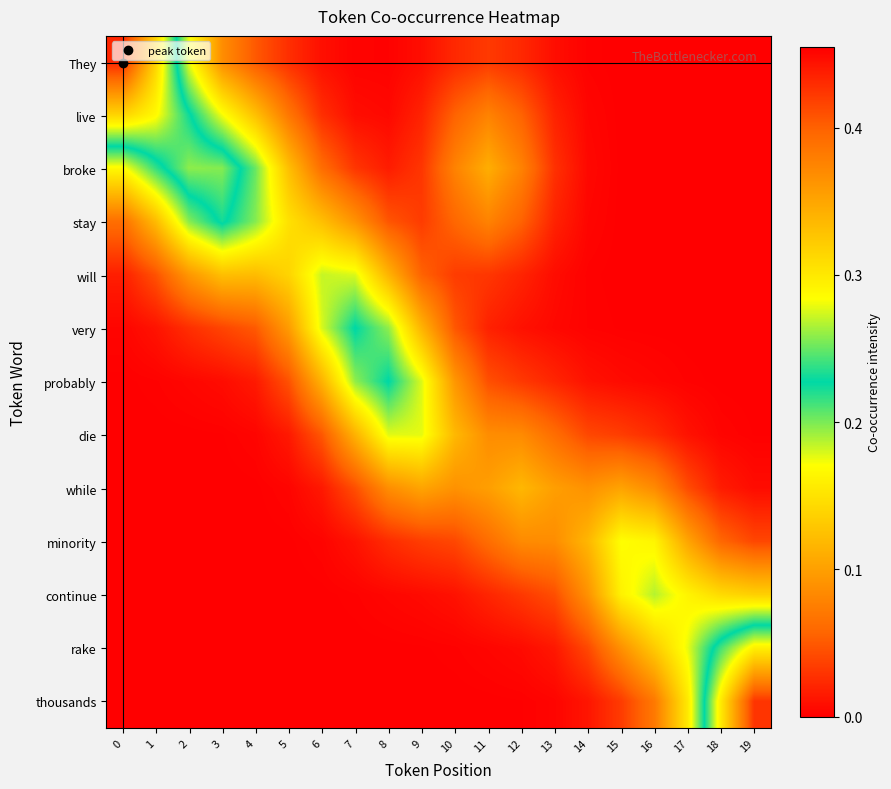

At how many categories does at least one series exceed 0?

20